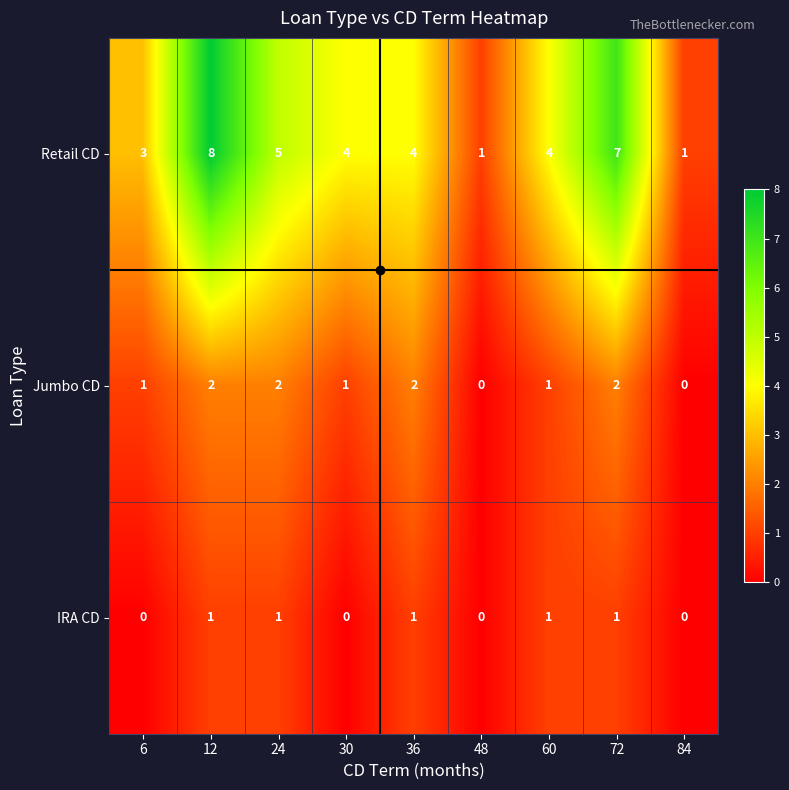

How many values in the Jumbo CD series are below 1?

2